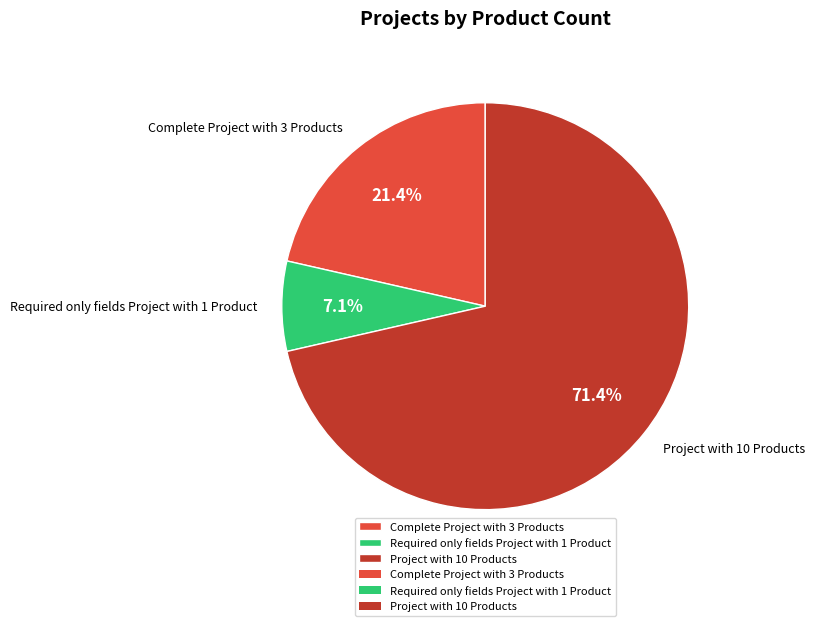

Between Project with 10 Products and Required only fields Project with 1 Product, which is larger?

Project with 10 Products